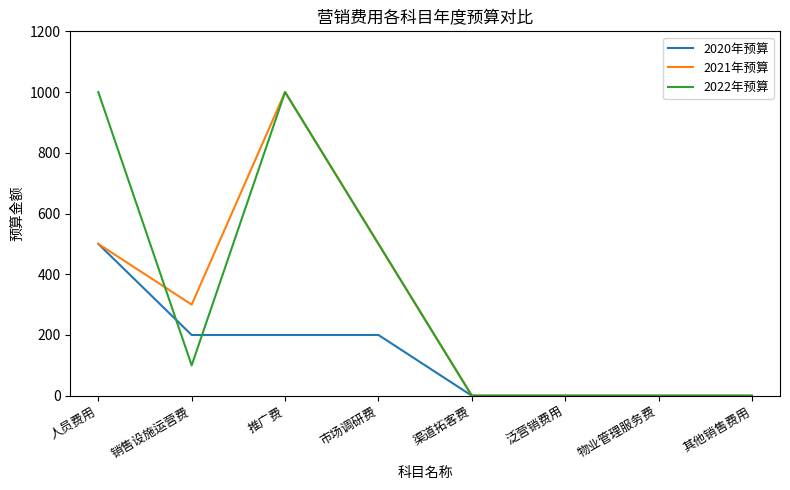

What position from the right is 推广费?

6